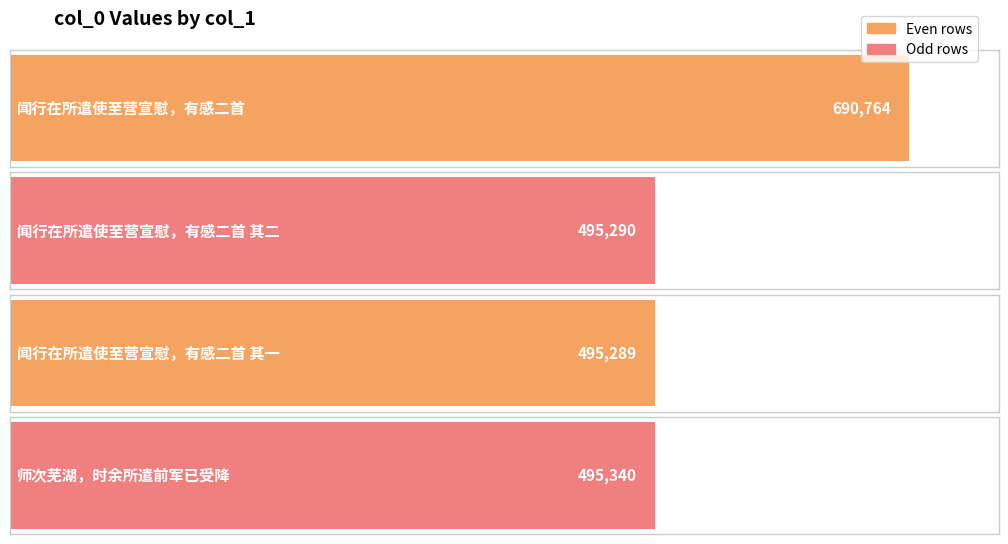

What position from the right is 师次芜湖，时余所遣前军已受降?

1